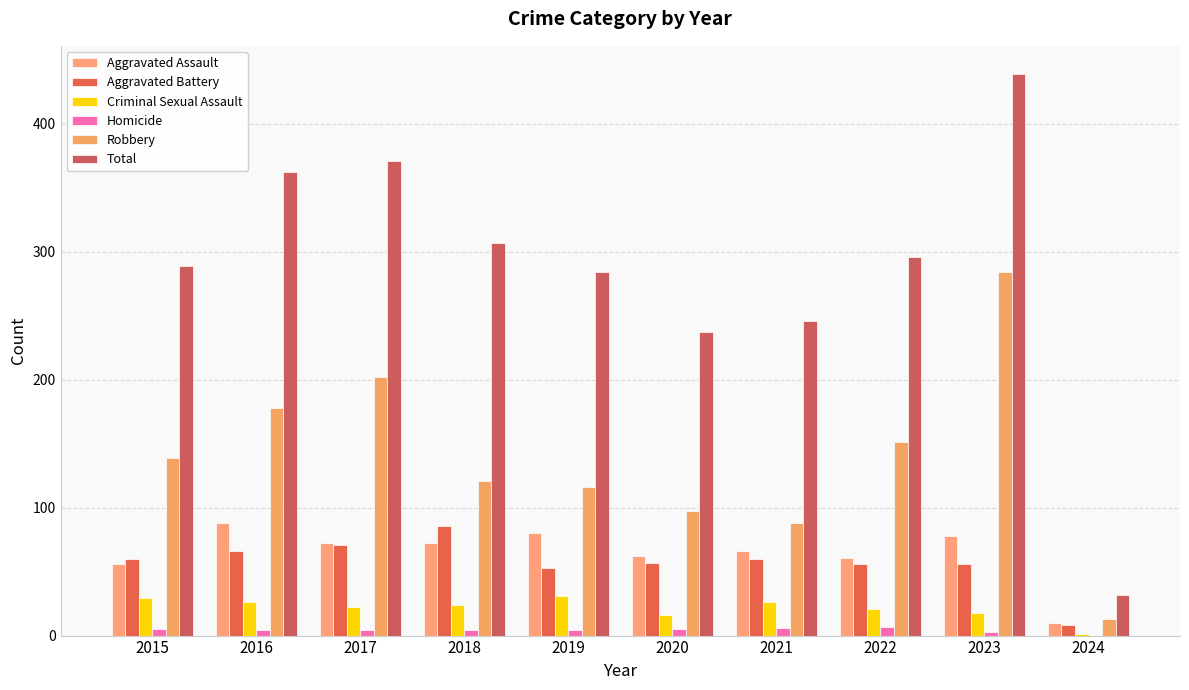

Is it true that Total equals 150 at 2016?

False